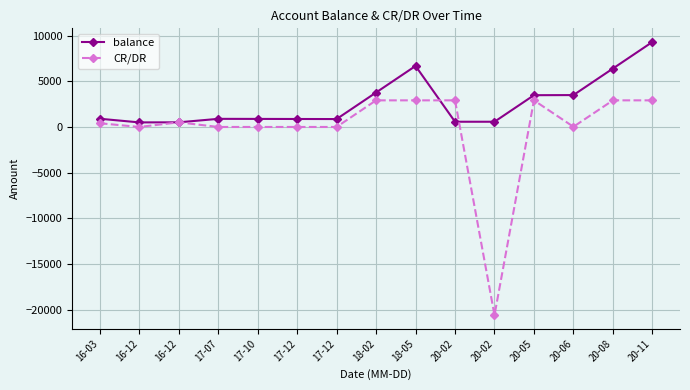

Reading right to left, what are all the values shown in this chart?

balance: 9291.5	6386.5	3481.5	3469.0	564.0	564.0	6667.9	3762.9	857.9	865.4	873.4	880.9	500.0	492.0	892.0
CR/DR: 2905.0	2905.0	12.5	2905.0	-20600.0	2905.0	2905.0	2905.0	-7.5	-8.0	-7.5	-7.4	500.0	-8.0	400.0